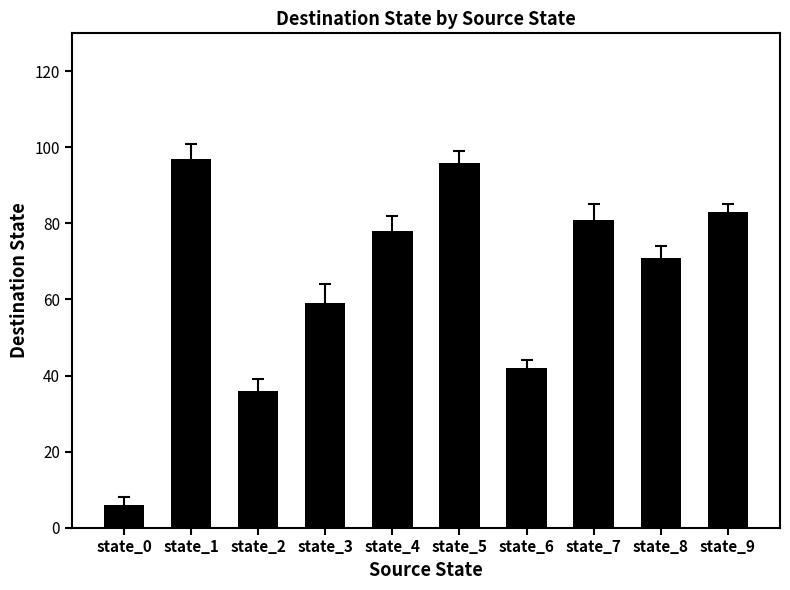

At which label is the value closest to 51?

state_3